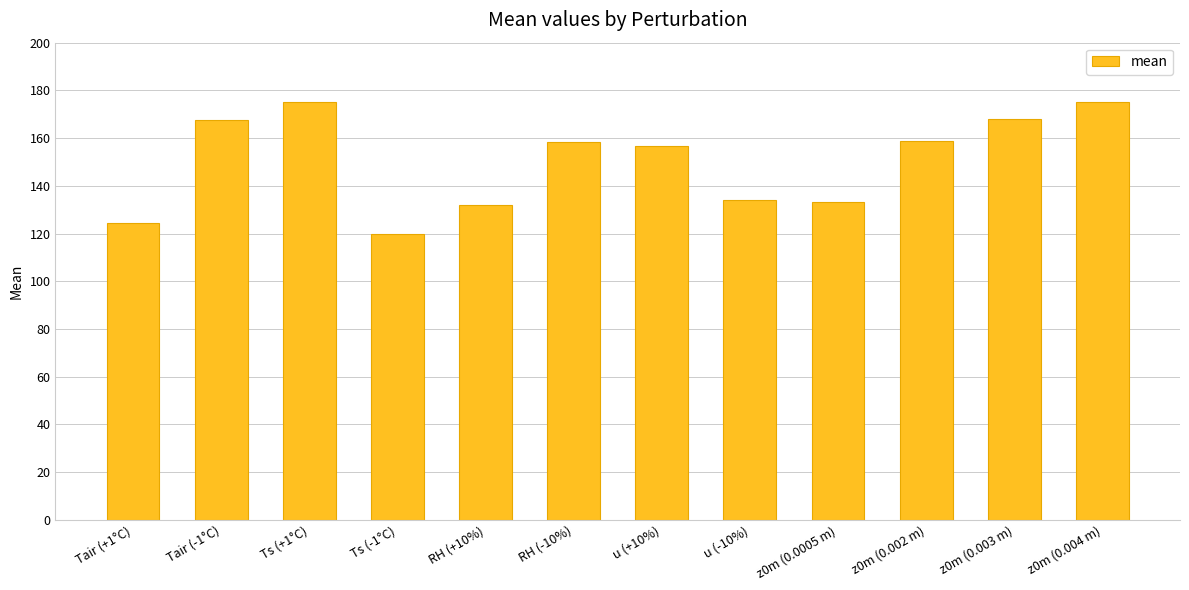

How many categories are shown in the chart?

12